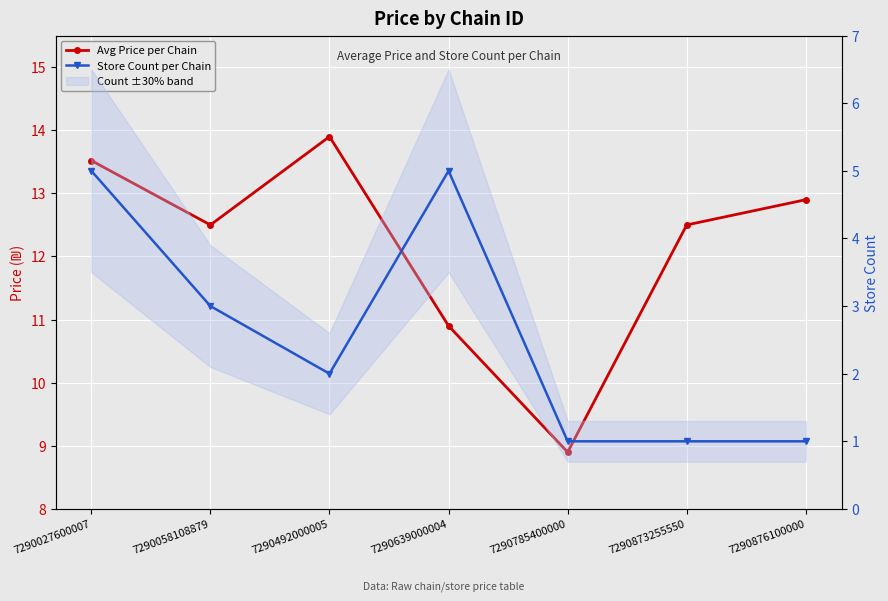

What is the maximum value shown in the chart?

13.9